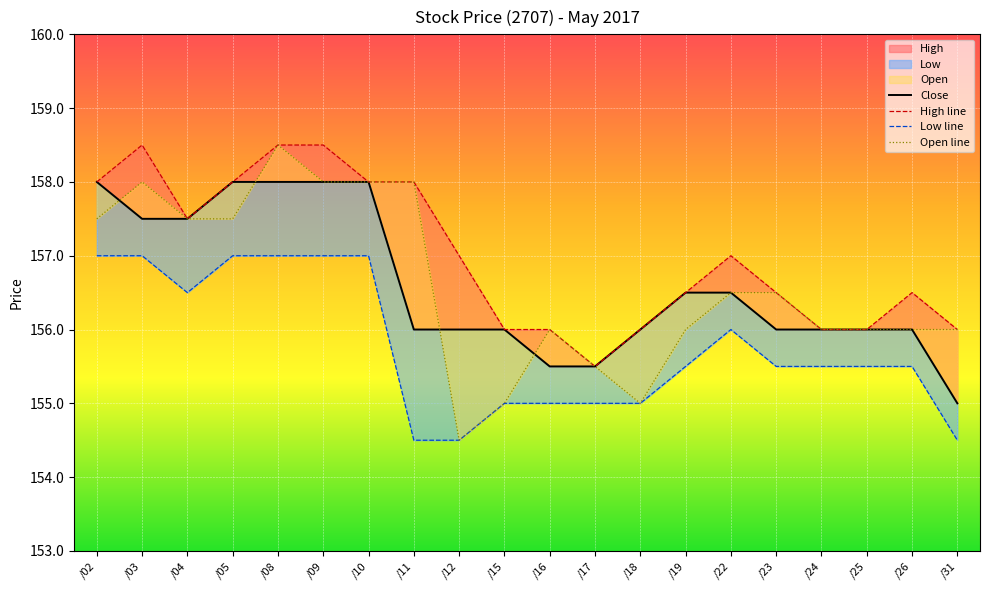

How many High line values are between 156 and 158?

16